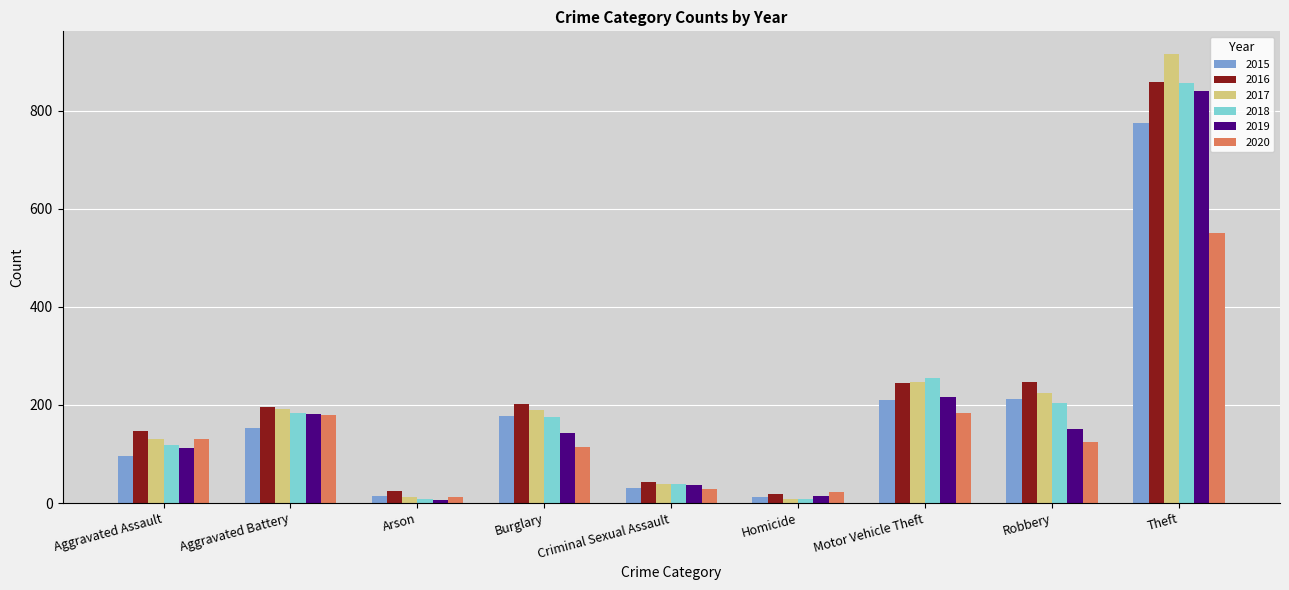

What is the lowest value of the 2019 series?

6